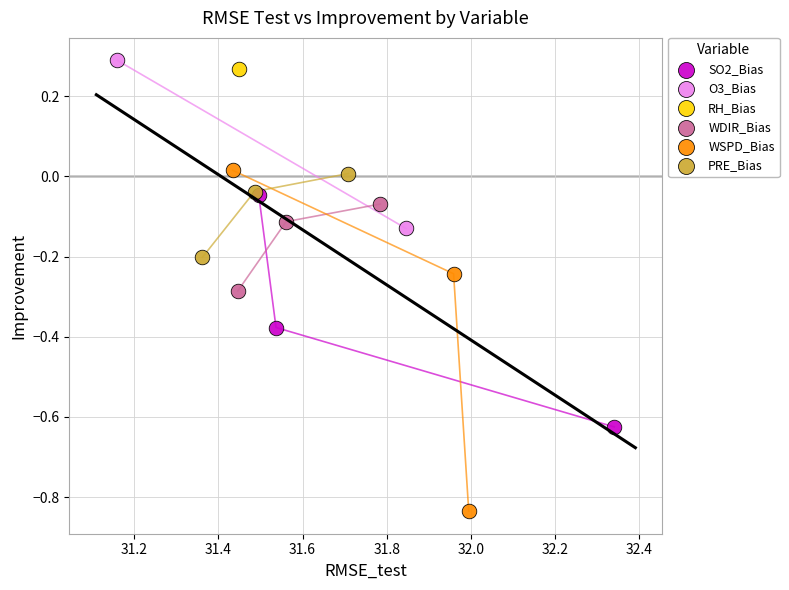

What are all the series names shown in the legend?

SO2_Bias, O3_Bias, RH_Bias, WDIR_Bias, WSPD_Bias, PRE_Bias